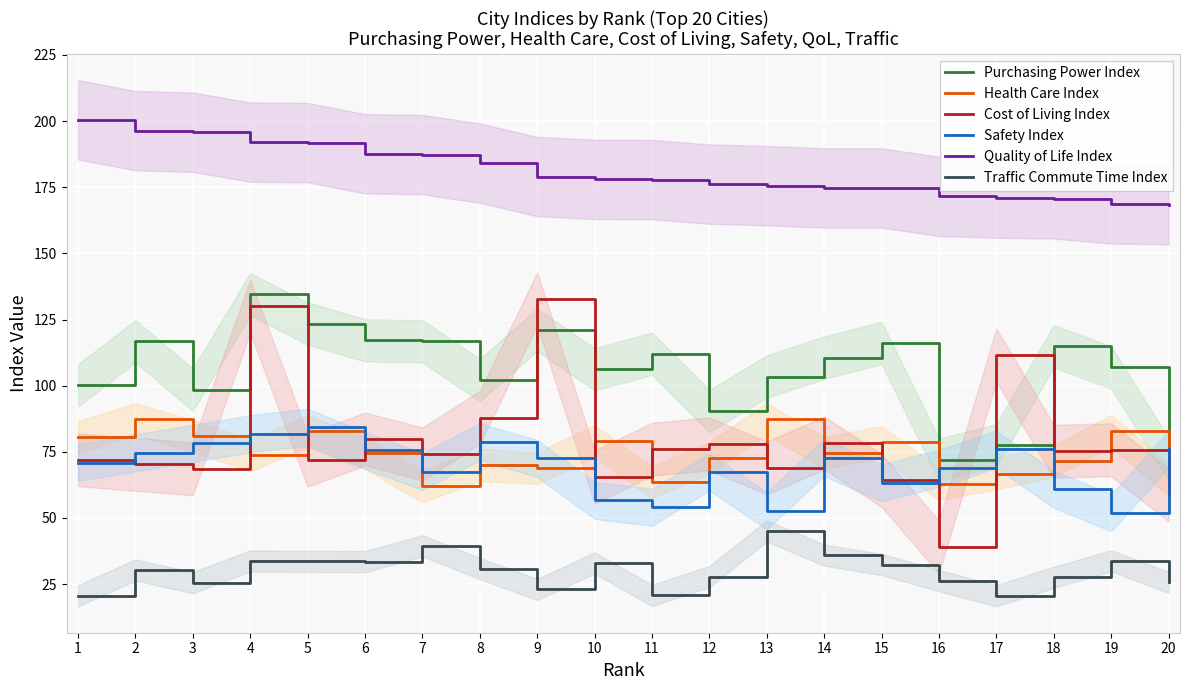

At 17, list the series in order from smallest to largest.

Traffic Commute Time Index, Health Care Index, Safety Index, Purchasing Power Index, Cost of Living Index, Quality of Life Index